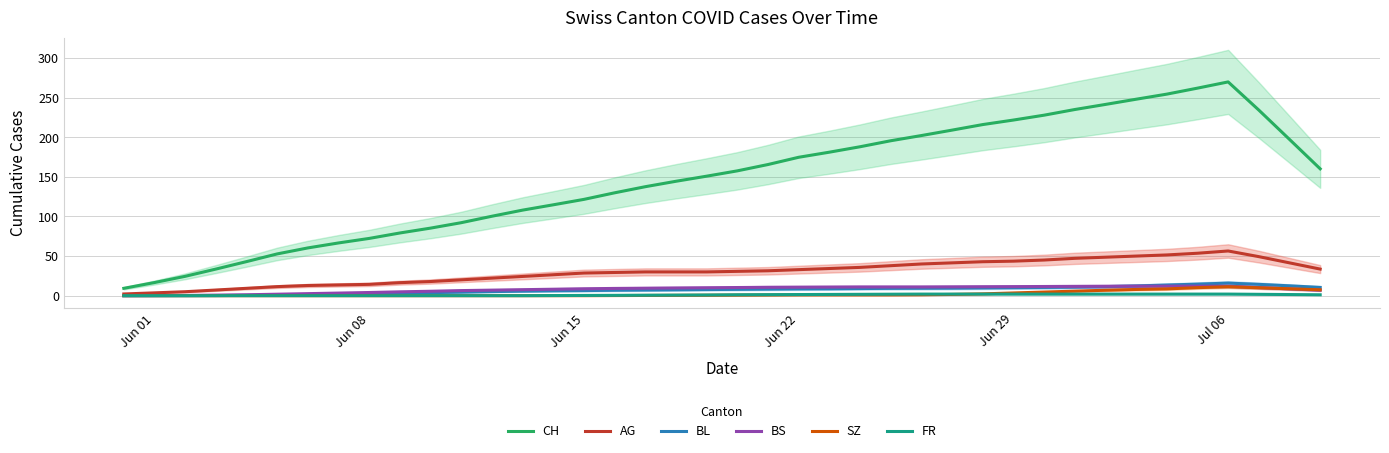

What is the maximum value for SZ?

11.3